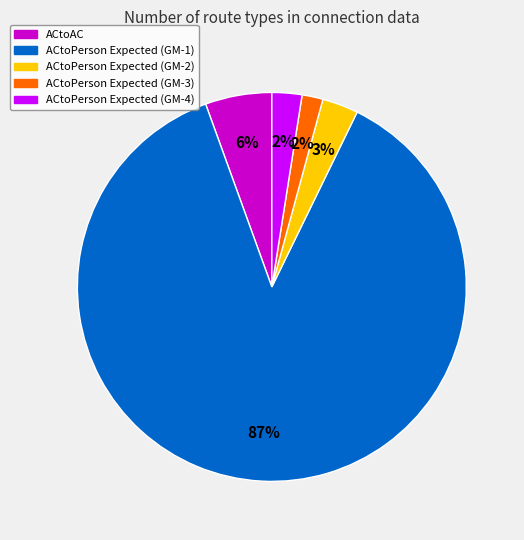

Which category accounts for the majority?

ACtoPerson Expected (GM-1)